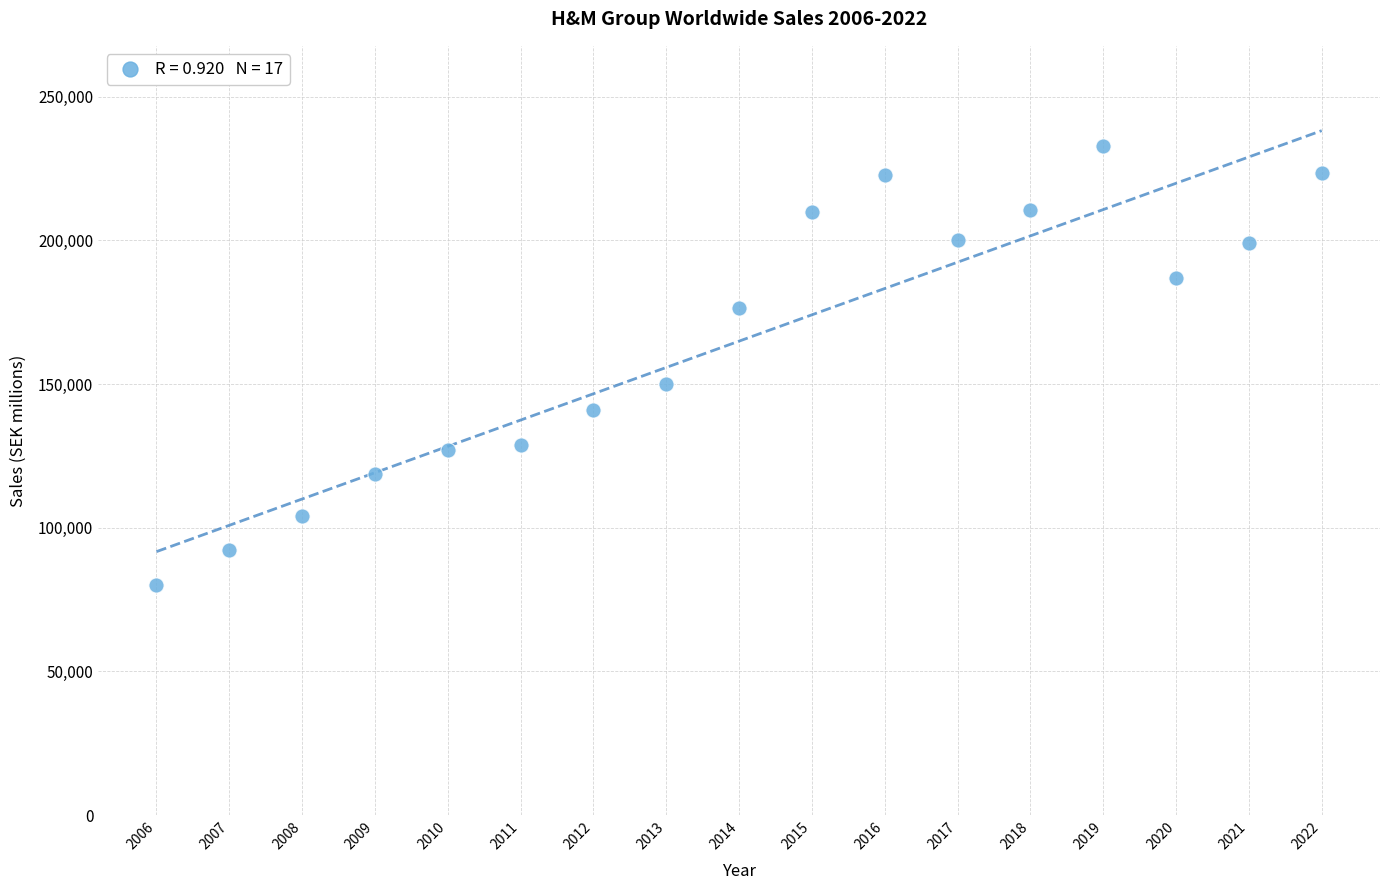

What is the range of Y values (max minus min)?

152674